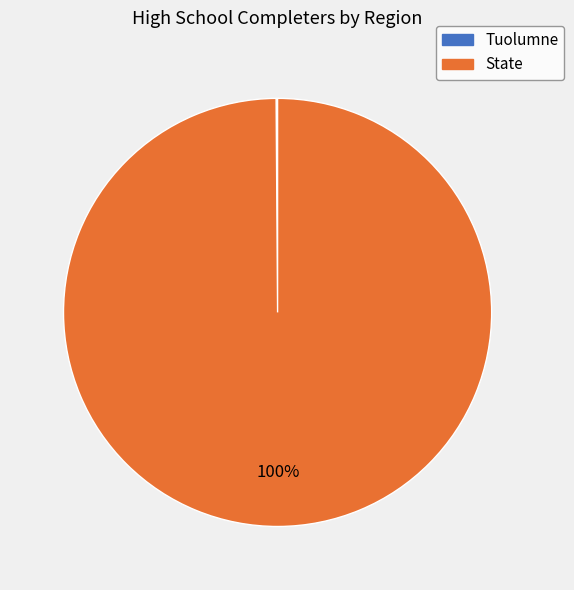

Is it true that State is 100% of the pie?

True